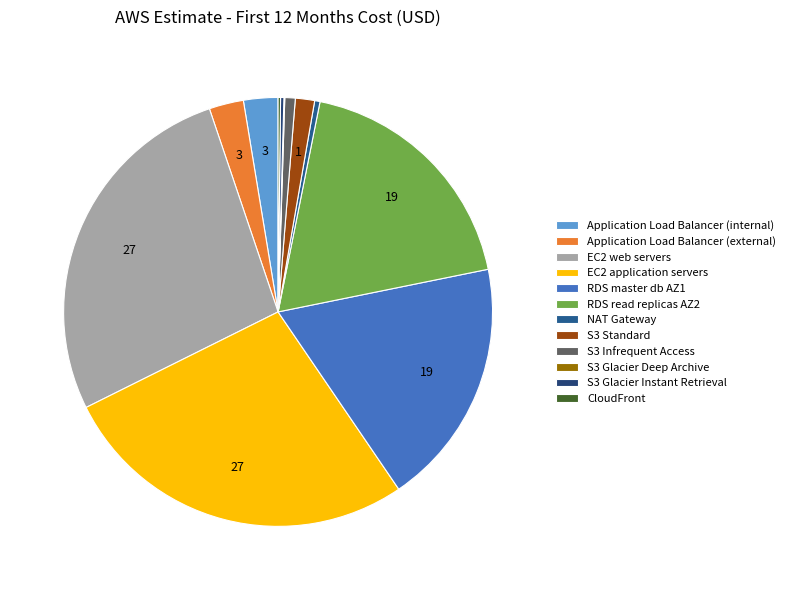

Does S3 Standard account for over 50% of the chart?

No